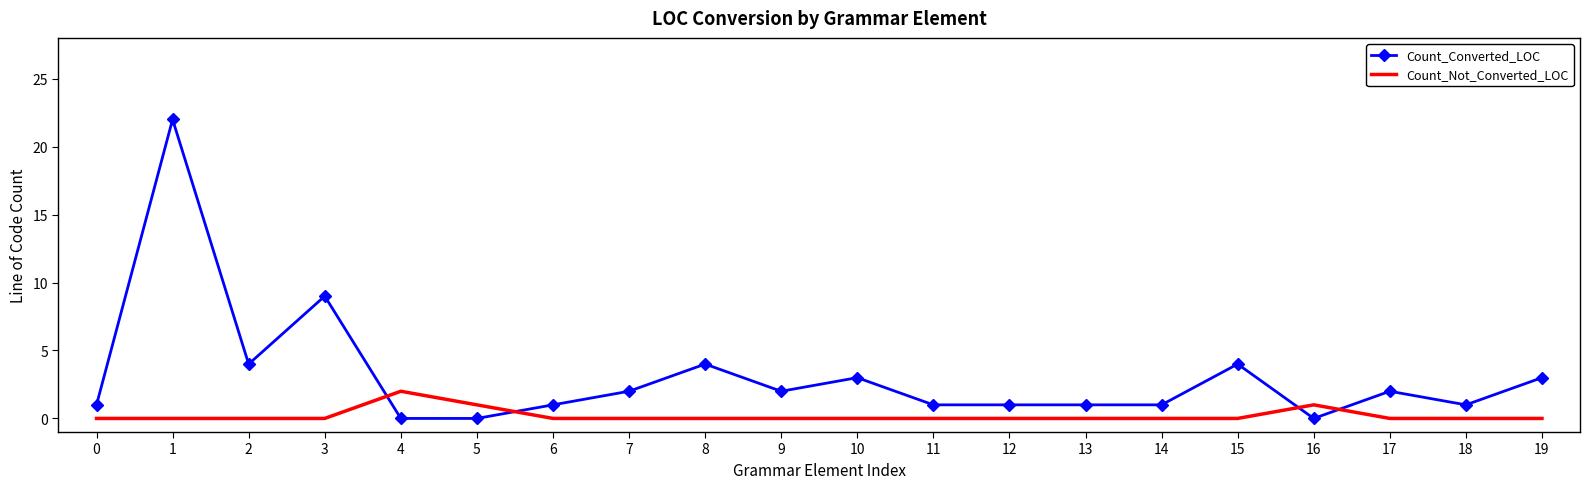

What is the difference between the highest and lowest values at 2?

4